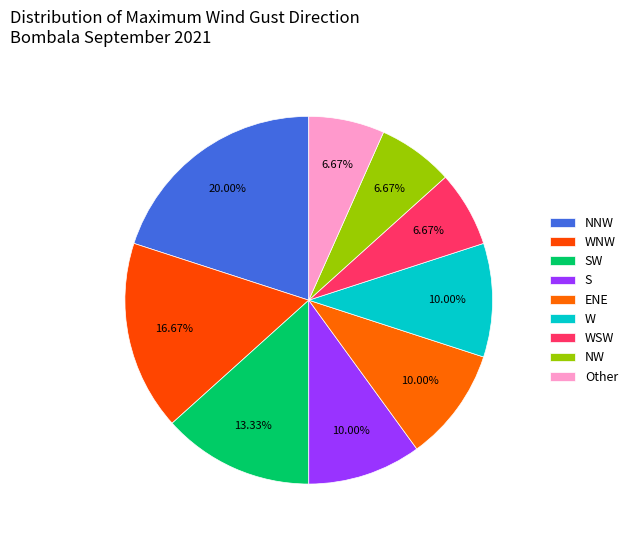

Count the number of slices in the pie.

9